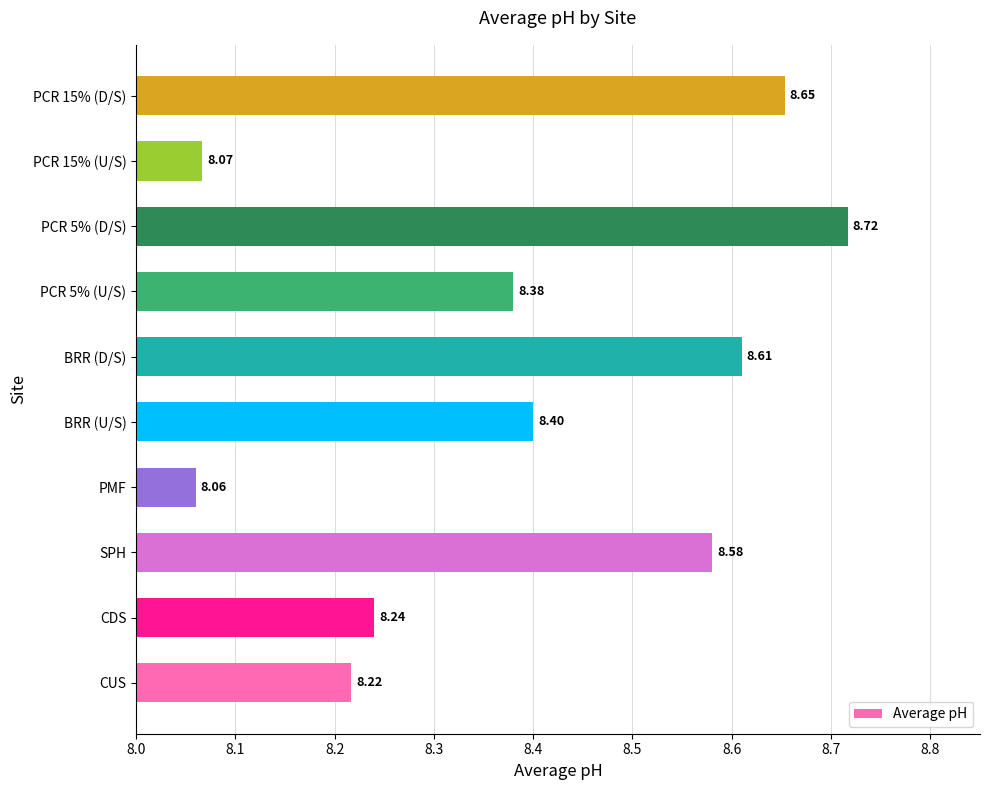

At which category does the chart reach its minimum across all series?

PMF